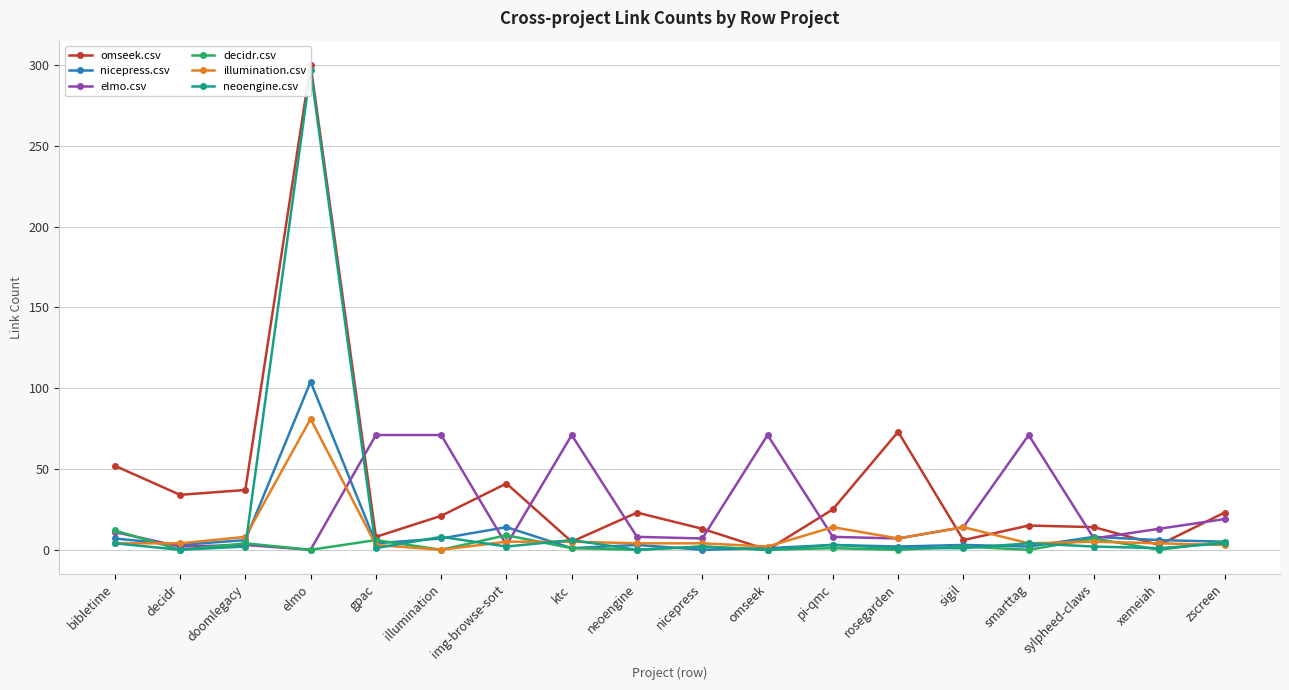

At how many categories does at least one series exceed 57?

7